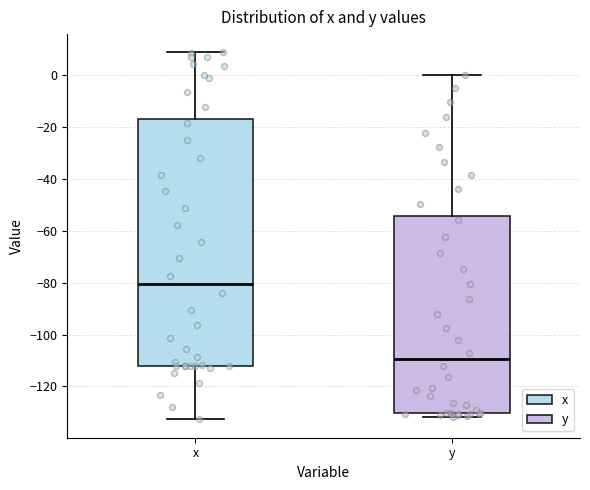

Which box has the highest median line?

x